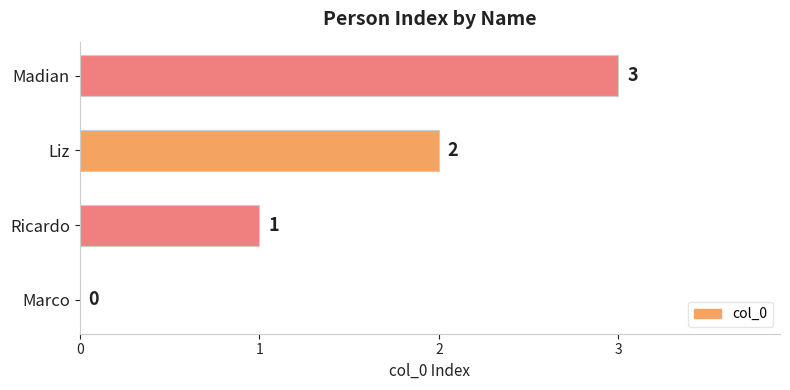

Where is the data nearest to the value 1?

Ricardo